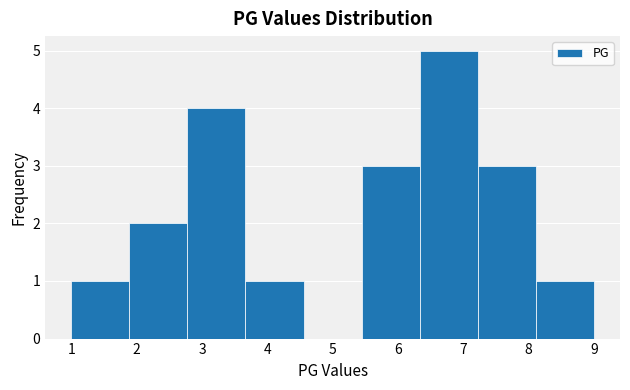

Reading left to right, list every bar in this chart as the range it spans on the x-axis followed by its height. Neither the bar edges nor the heights are printed on the chart, so give them approximately, as read against the axes.

1.0 to 1.9: 1
1.9 to 2.8: 2
2.8 to 3.7: 4
3.7 to 4.6: 1
4.6 to 5.4: 0
5.4 to 6.3: 3
6.3 to 7.2: 5
7.2 to 8.1: 3
8.1 to 9.0: 1